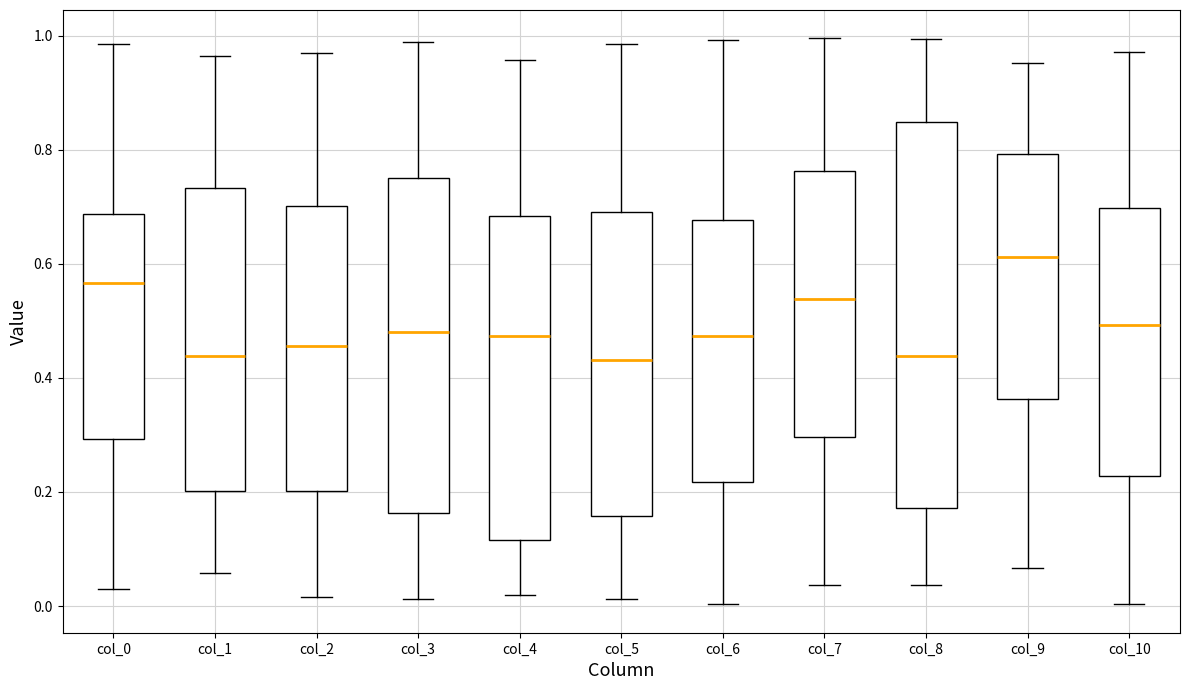

Reading left to right, transcribe this box plot: for each box, give where its median line is, the range the box spans, and where its two whiskers end, as read against the y-axis. The values are not printed on the chart, so give them approximately, as read against the axis.

col_0: median 0.56, box 0.30 to 0.68, whiskers 0.04 to 0.98
col_1: median 0.44, box 0.20 to 0.74, whiskers 0.06 to 0.96
col_2: median 0.46, box 0.20 to 0.70, whiskers 0.02 to 0.96
col_3: median 0.48, box 0.16 to 0.76, whiskers 0.02 to 0.98
col_4: median 0.48, box 0.12 to 0.68, whiskers 0.02 to 0.96
col_5: median 0.44, box 0.16 to 0.68, whiskers 0.02 to 0.98
col_6: median 0.48, box 0.22 to 0.68, whiskers 0.00 to 1.00
col_7: median 0.54, box 0.30 to 0.76, whiskers 0.04 to 1.00
col_8: median 0.44, box 0.18 to 0.84, whiskers 0.04 to 1.00
col_9: median 0.62, box 0.36 to 0.80, whiskers 0.06 to 0.96
col_10: median 0.50, box 0.22 to 0.70, whiskers 0.00 to 0.98